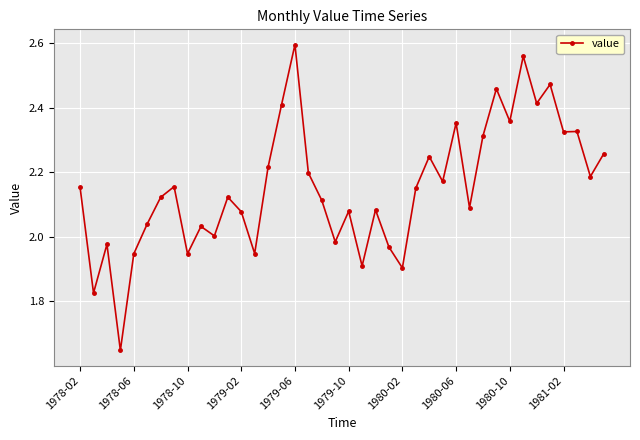

True or false: there are more than 1 points higher than both neighbors.

True